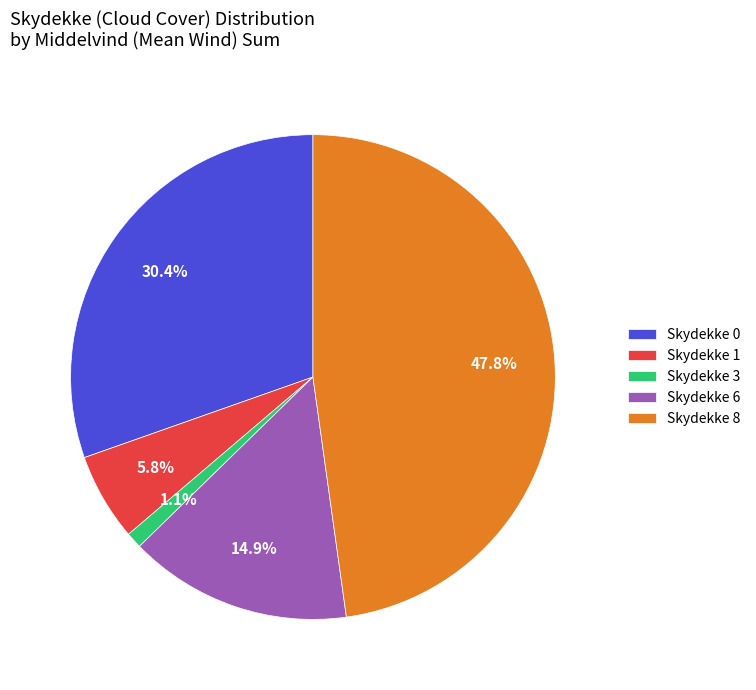

What is the smallest slice in the pie chart?

Skydekke 3